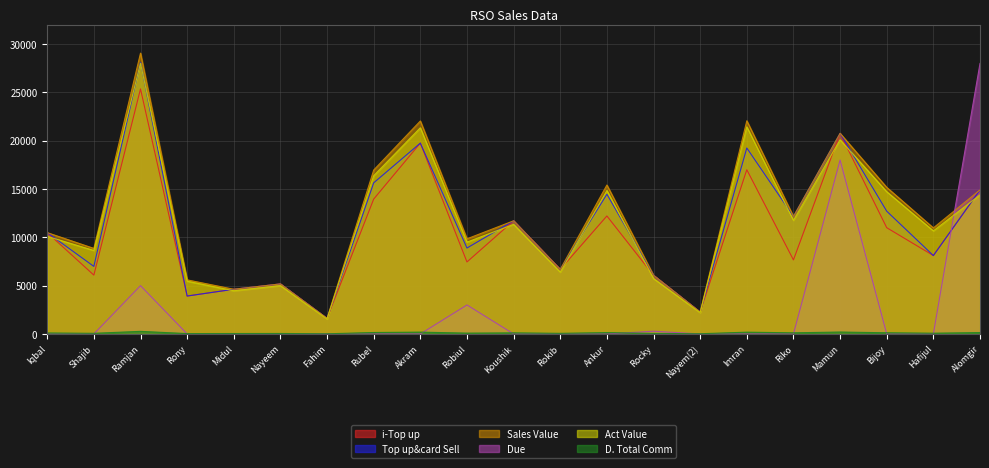

Rank the categories by Act Value value from highest to lowest.

Ramjan, Imran, Akram, Mamun, Rubel, Ankur, Bijoy, Alomgir, Riko, Koushik, Hafijul, Iqbal, Robiul, Shajib, Rokib, Rocky, Rony, Nayeem, Midul, Nayem(2), Fahim